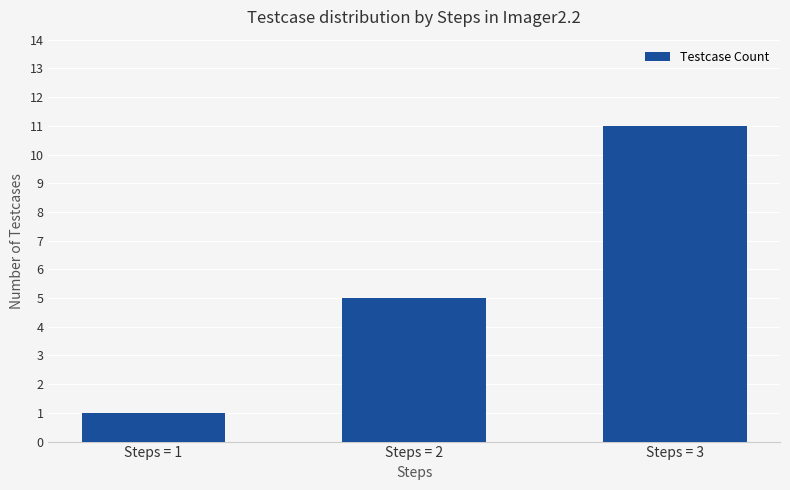

What is the average value?

6